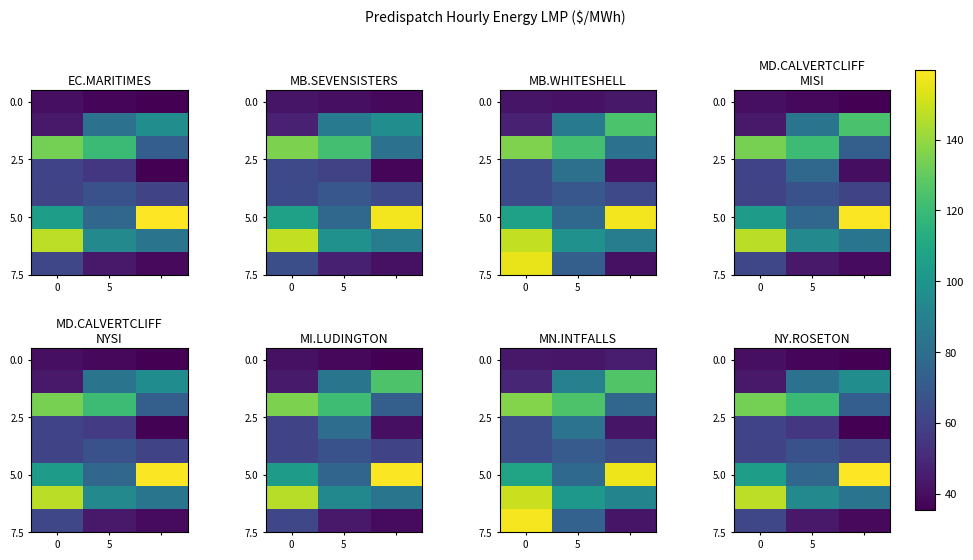

How many values in the 5.0 series are below 104?

1